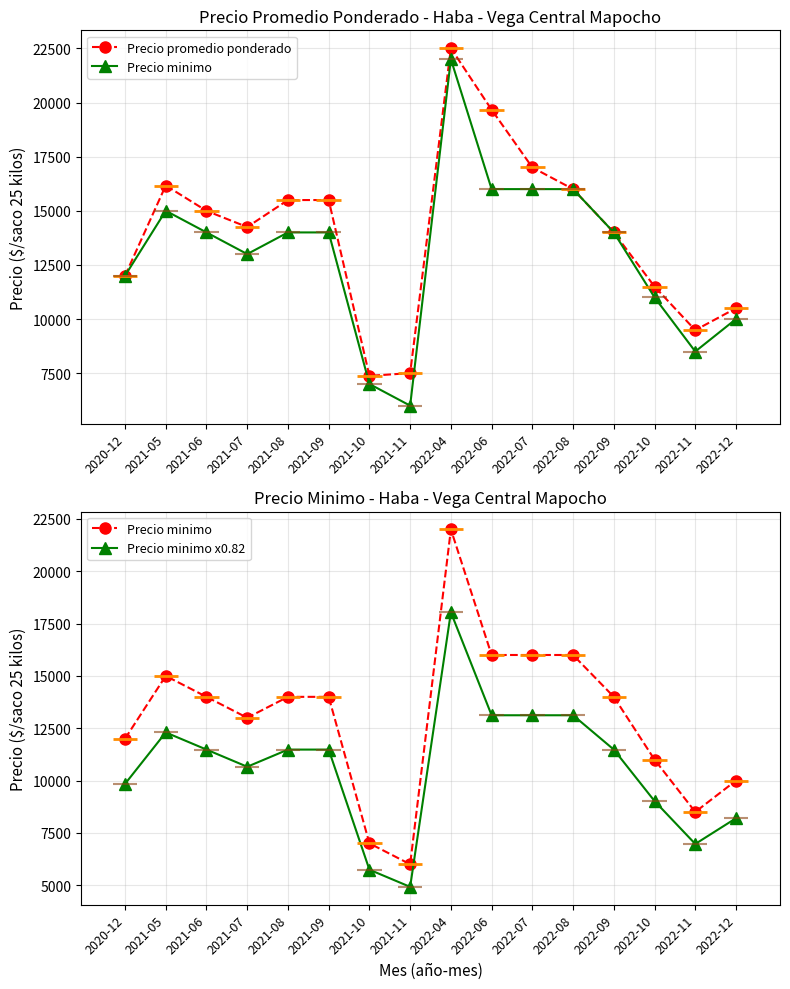

What is the total value across all series at 2021-08?

40975